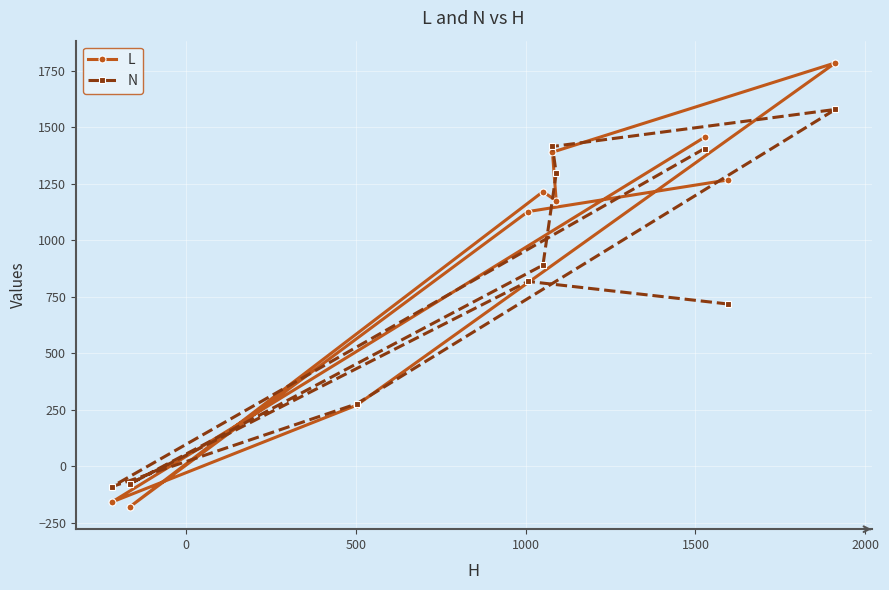

Reading left to right, transcribe all the data shown in this chart.

L: -158	-180	270	1127	1215	1390	1175	1456	1267	1785
N: -90	-78	276	818	890	1415	1296	1406	718	1579